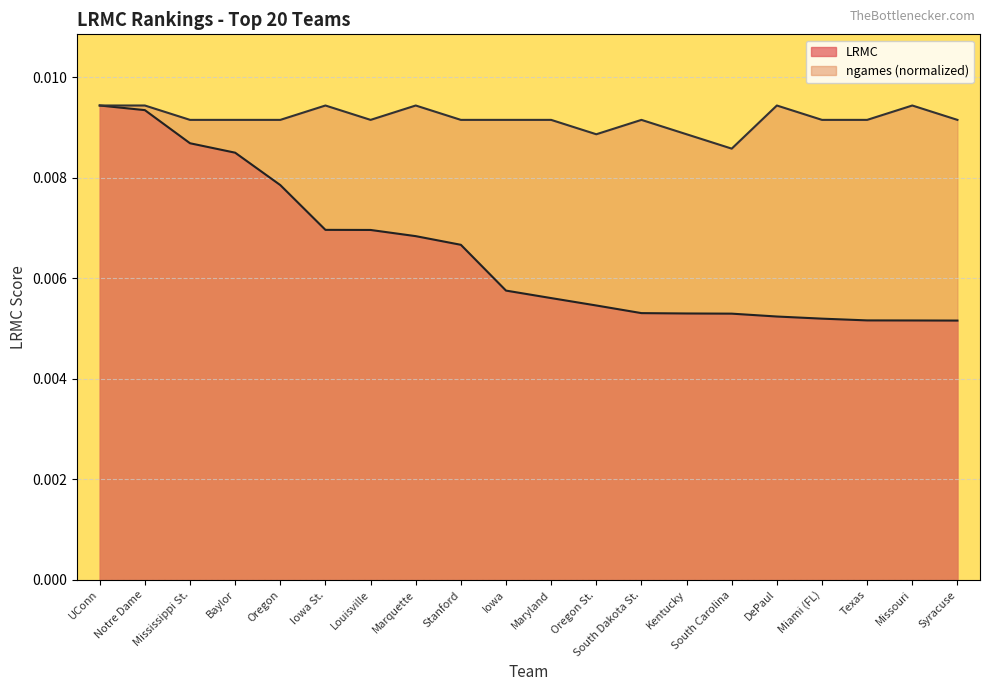

Between Oregon and Kentucky, which is larger?

Oregon